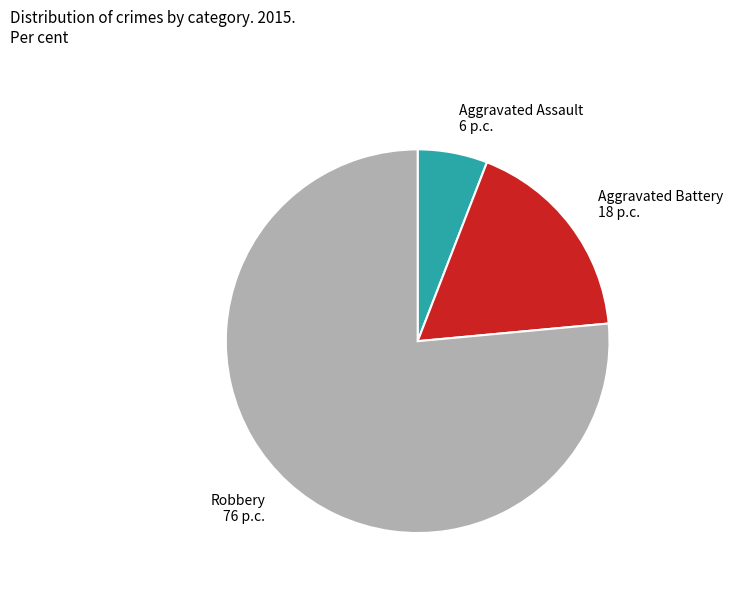

Do Aggravated Assault and Aggravated Battery together represent more than half of the pie?

No